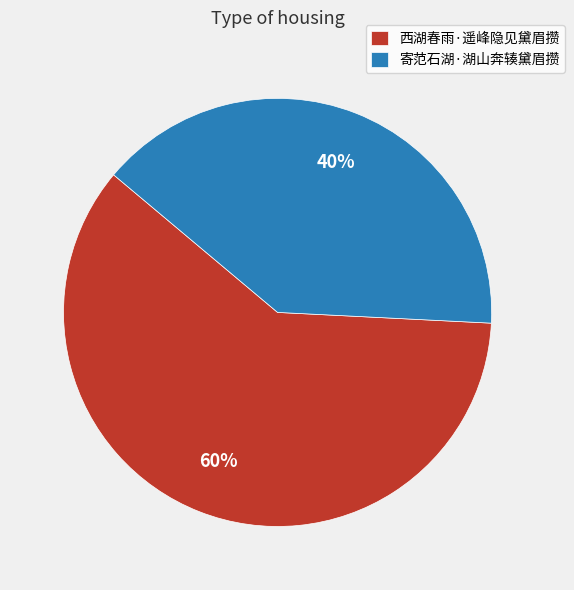

The 寄范石湖·湖山奔辏黛眉攒 slice represents 40% of the pie. True or false?

True